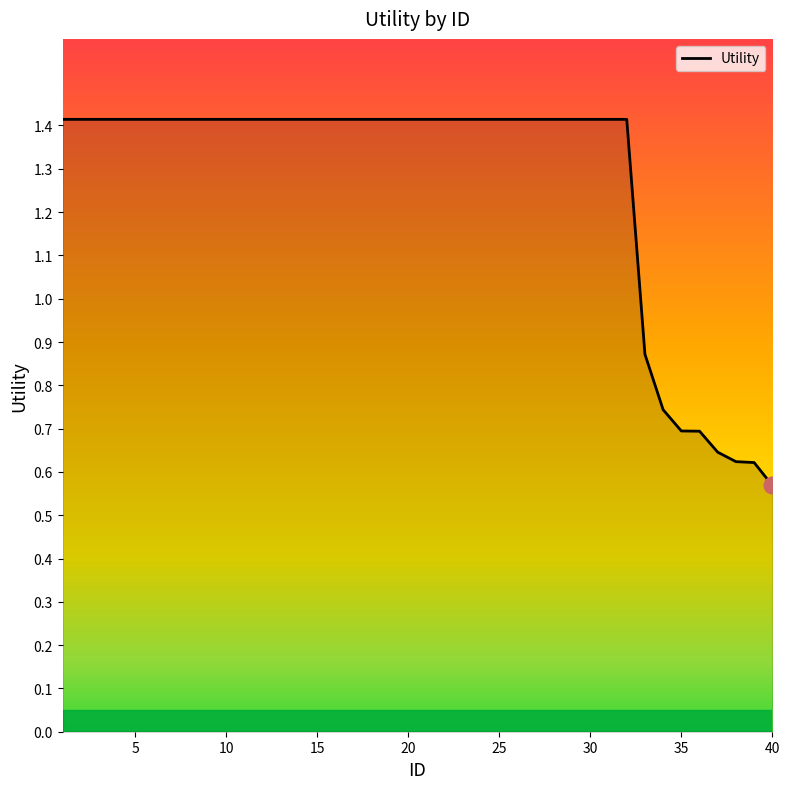

What is the maximum value shown in the chart?

1.4